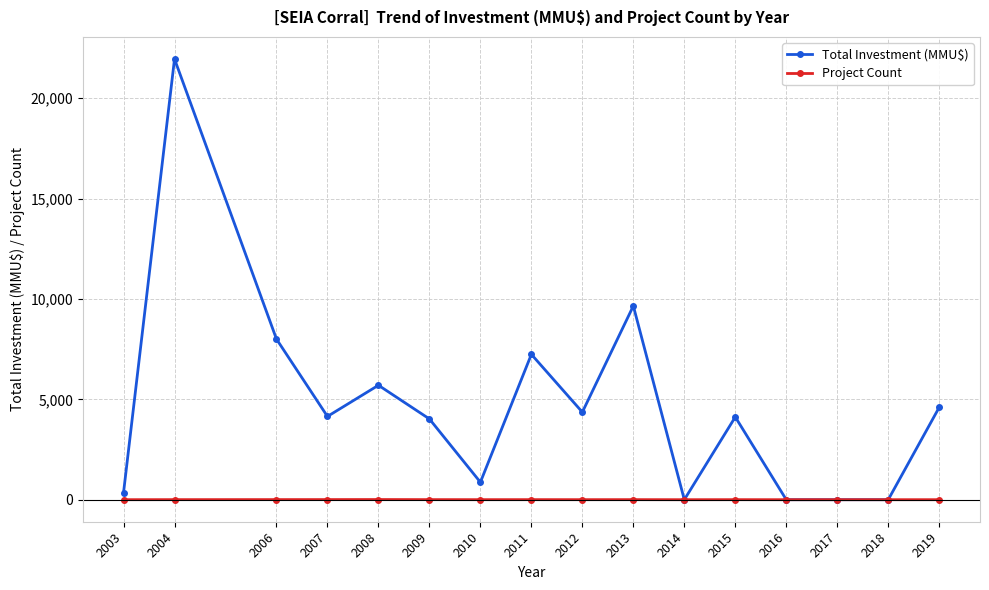

Is it true that Project Count equals 2 at 2010?

True